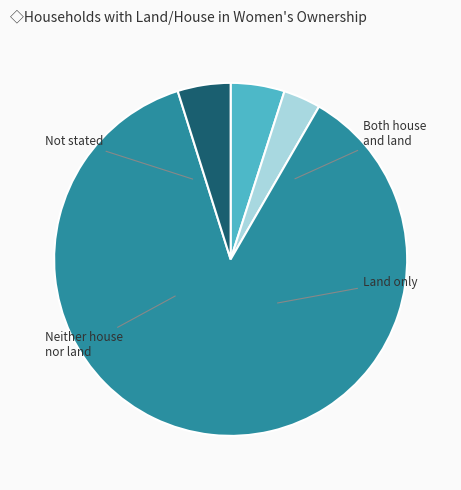

To the nearest percent, what is the average slice percentage?

25%